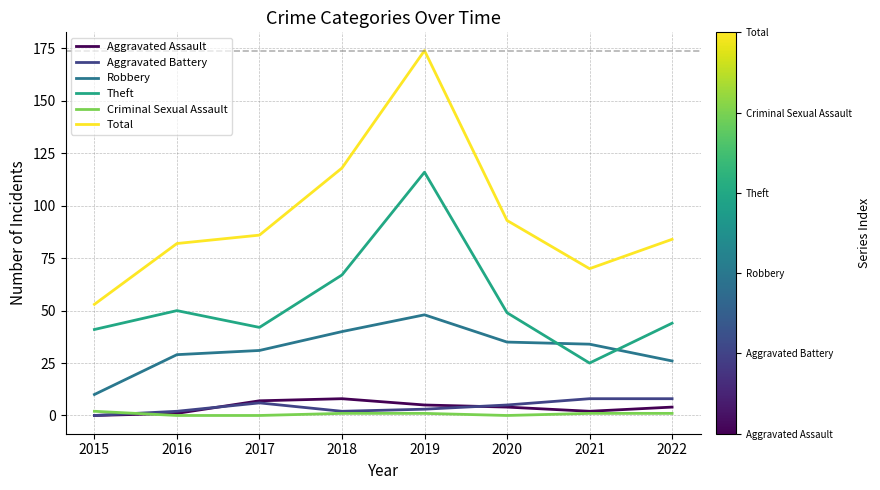

What is the difference between the second highest and minimum values in the Theft series?

42